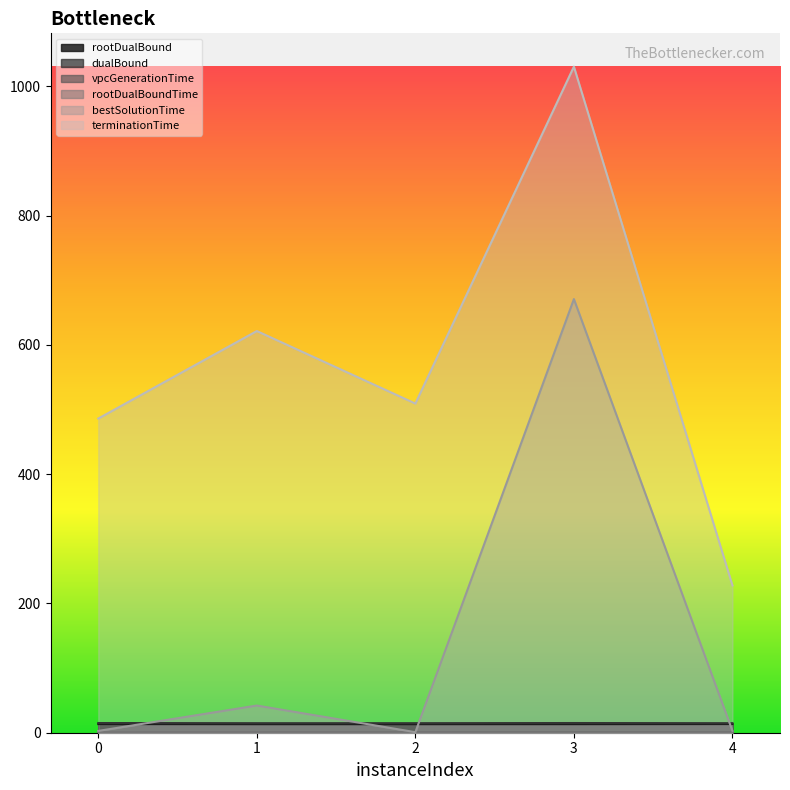

At which category does rootDualBoundTime reach its first local valley?

3